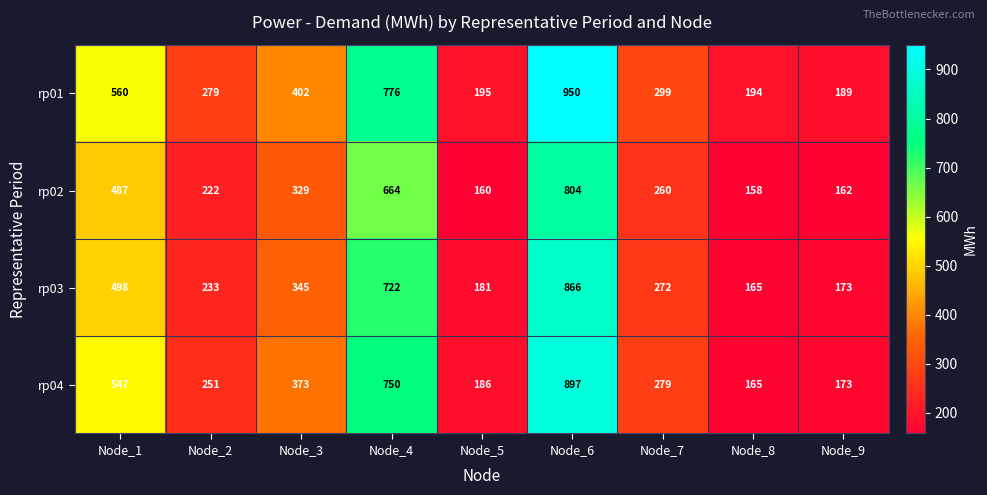

Which series has the largest total across all categories?

rp01